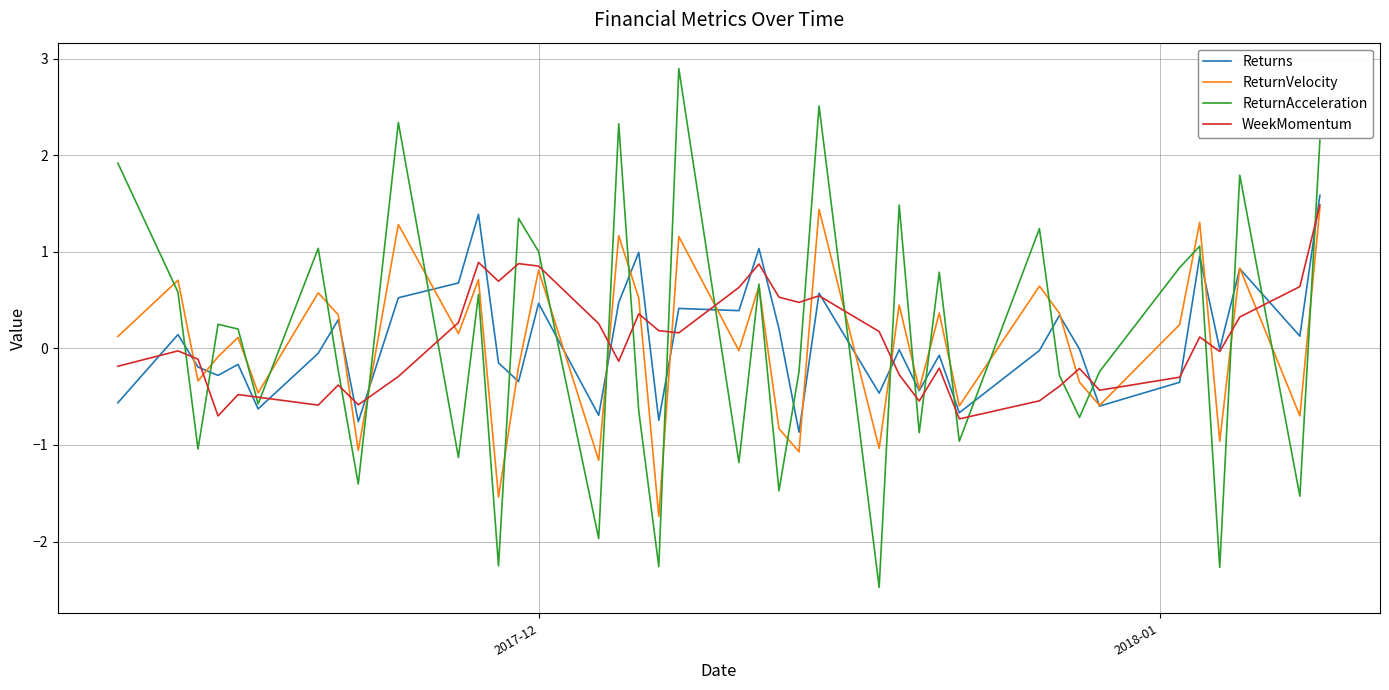

What is the maximum value for ReturnVelocity?

1.5